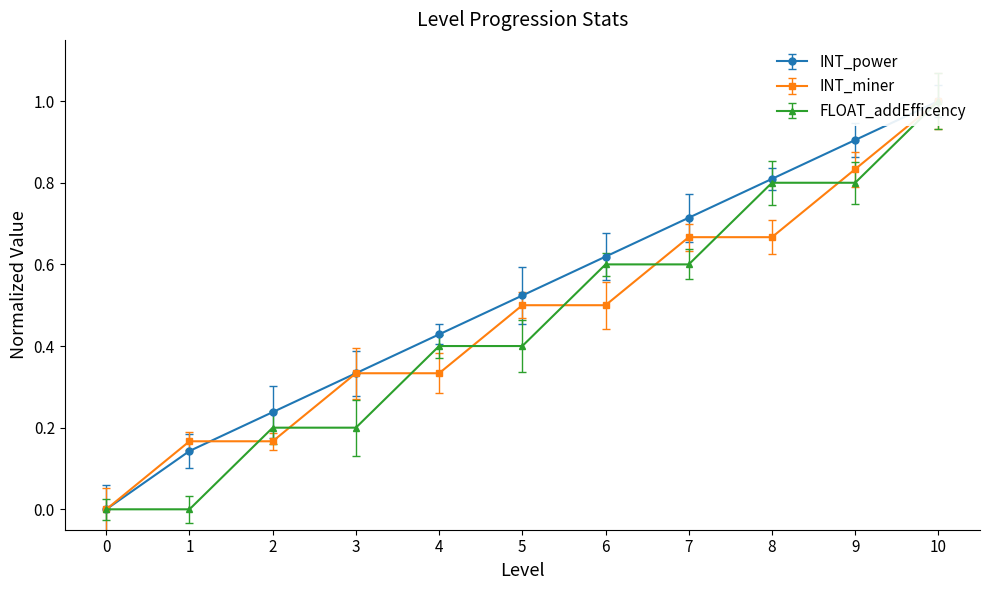

Which series ends up on top after the final intersection of INT_power and INT_miner?

INT_power